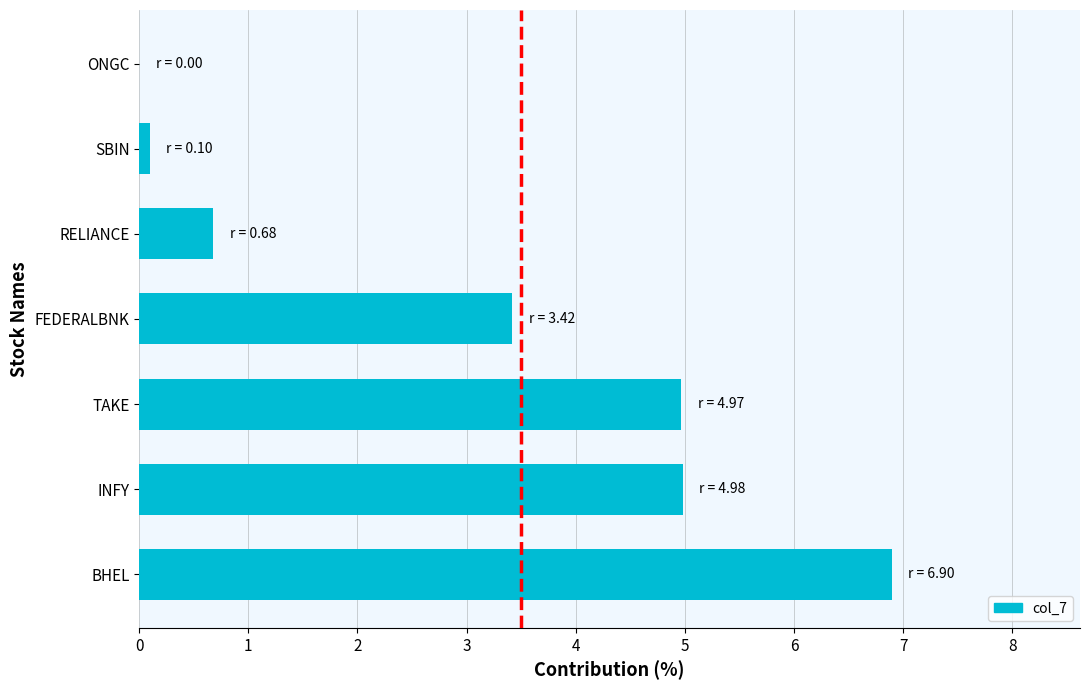

What is the change in value from INFY to RELIANCE?

-4.3